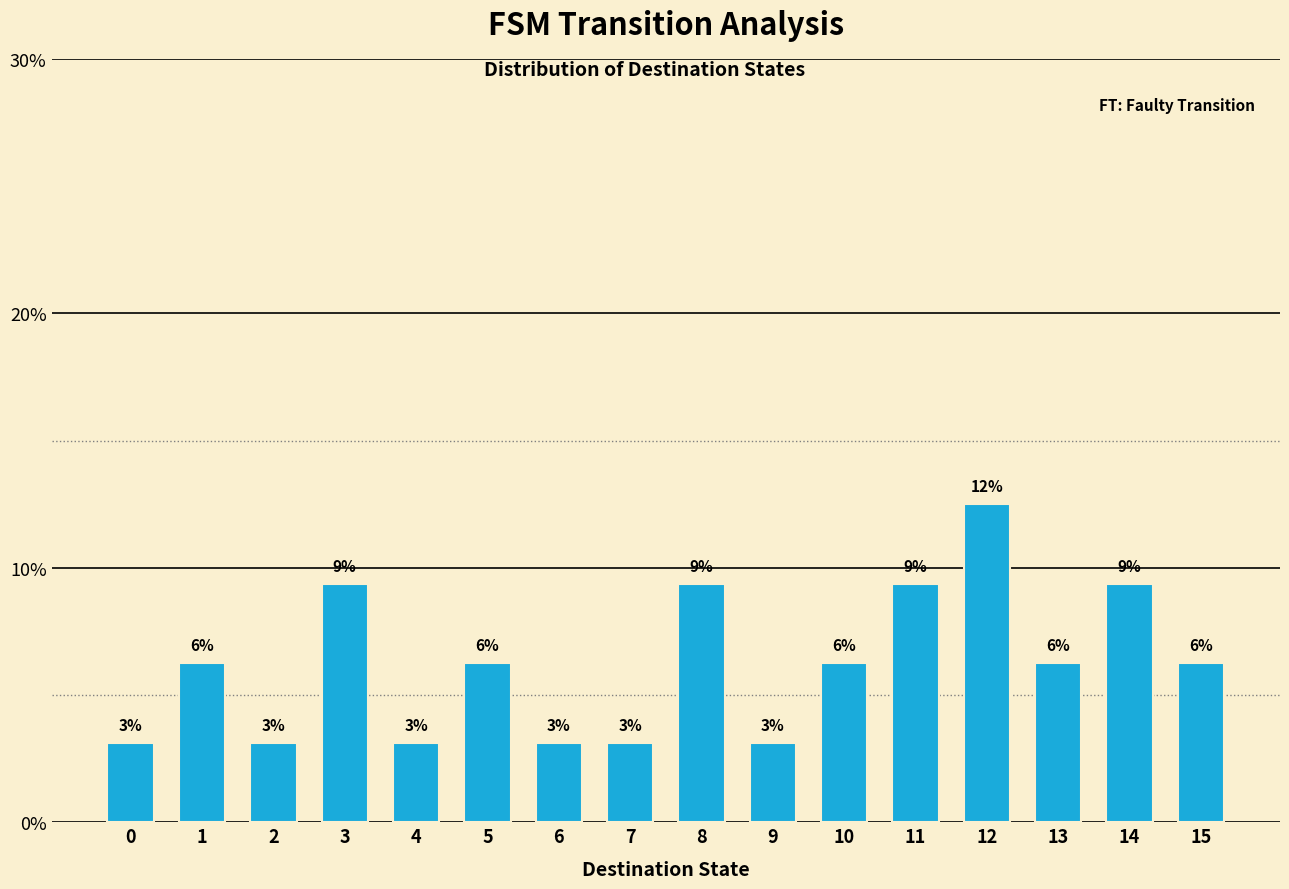

Are the bars horizontal?

No